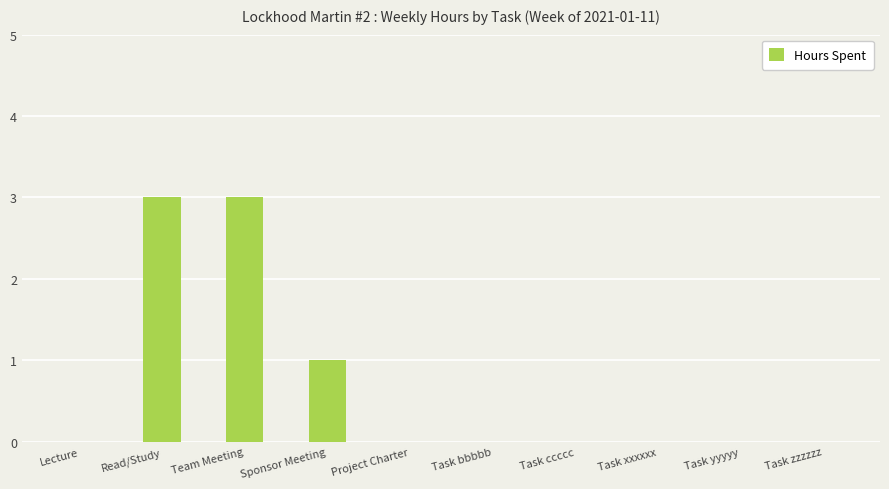

Is it true that the value at Project Charter is 0?

True